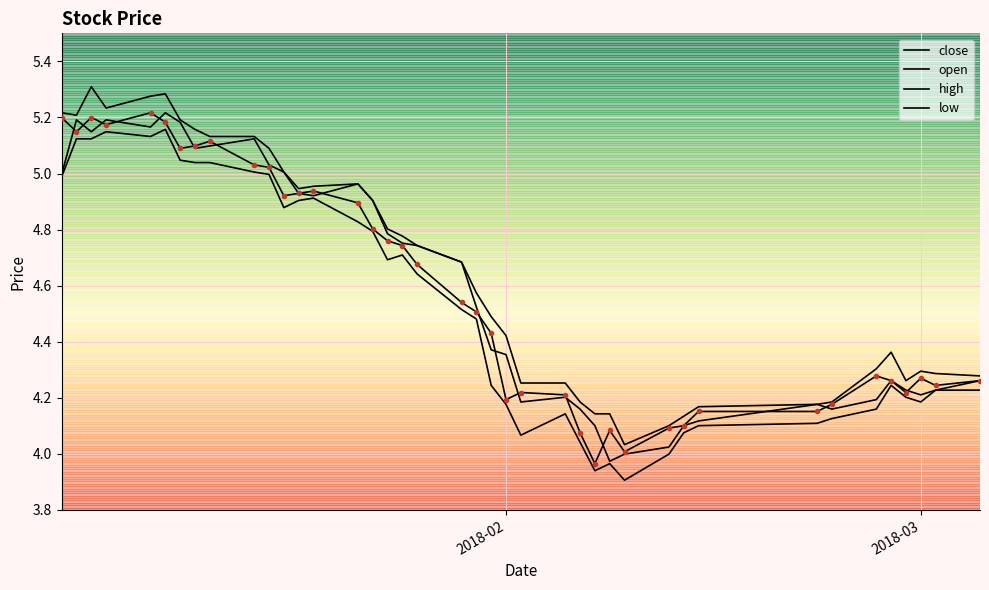

Which series has the widest spread of values?

high